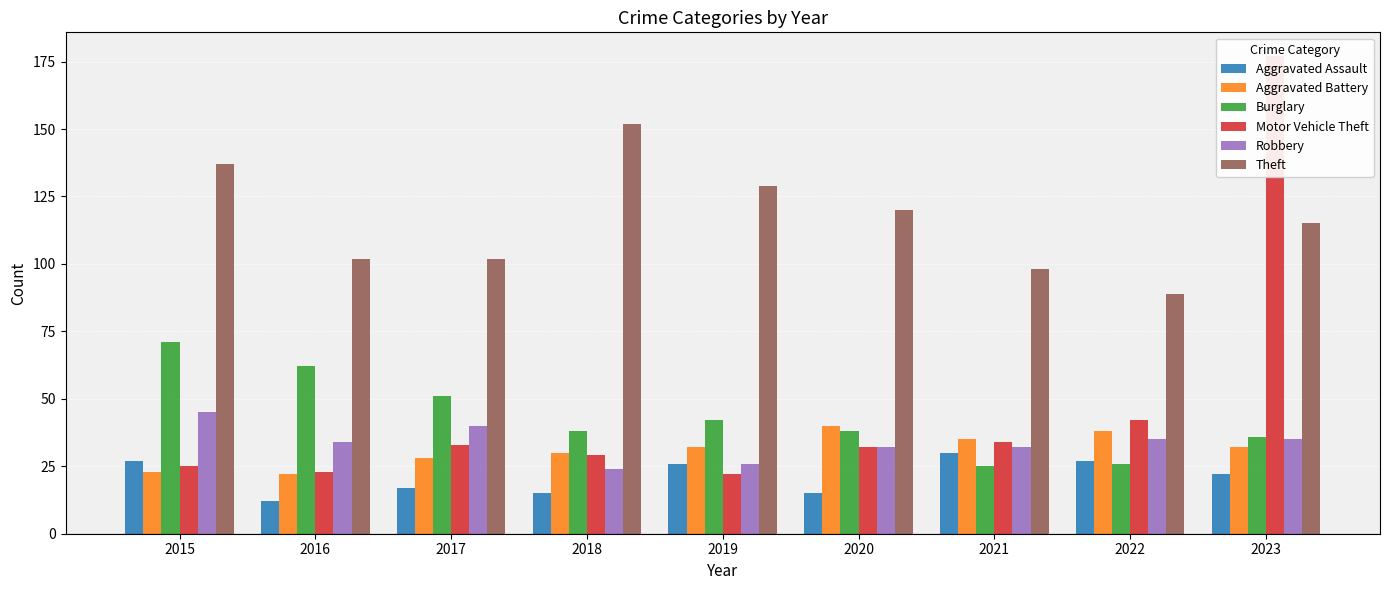

Is the value of Burglary at 2020 greater than the value of Aggravated Assault at 2020?

Yes